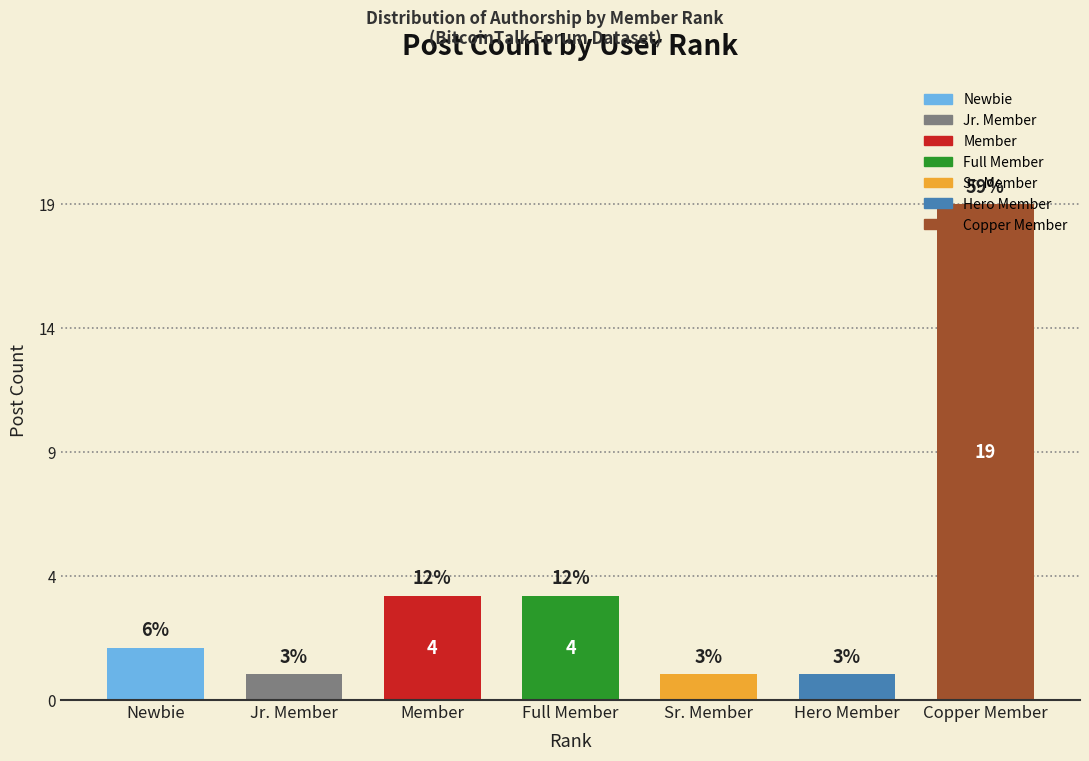

List the labels in order of value, largest first.

Copper Member, Member, Full Member, Newbie, Jr. Member, Sr. Member, Hero Member